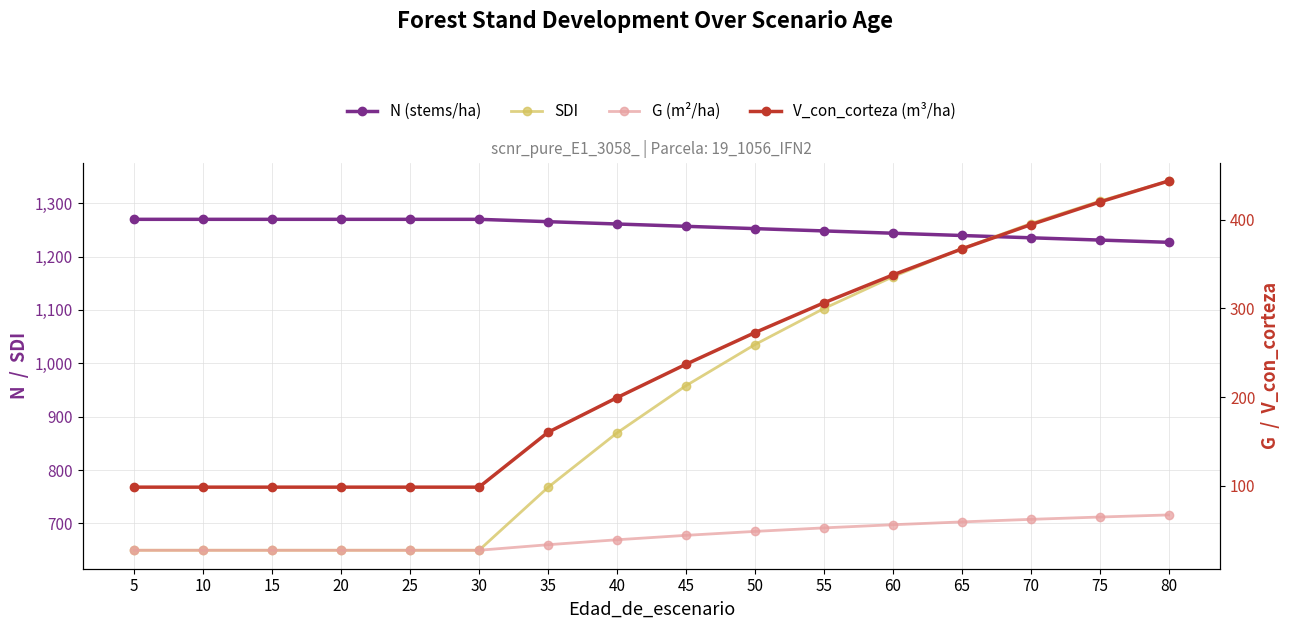

Which series has the widest spread of values?

SDI